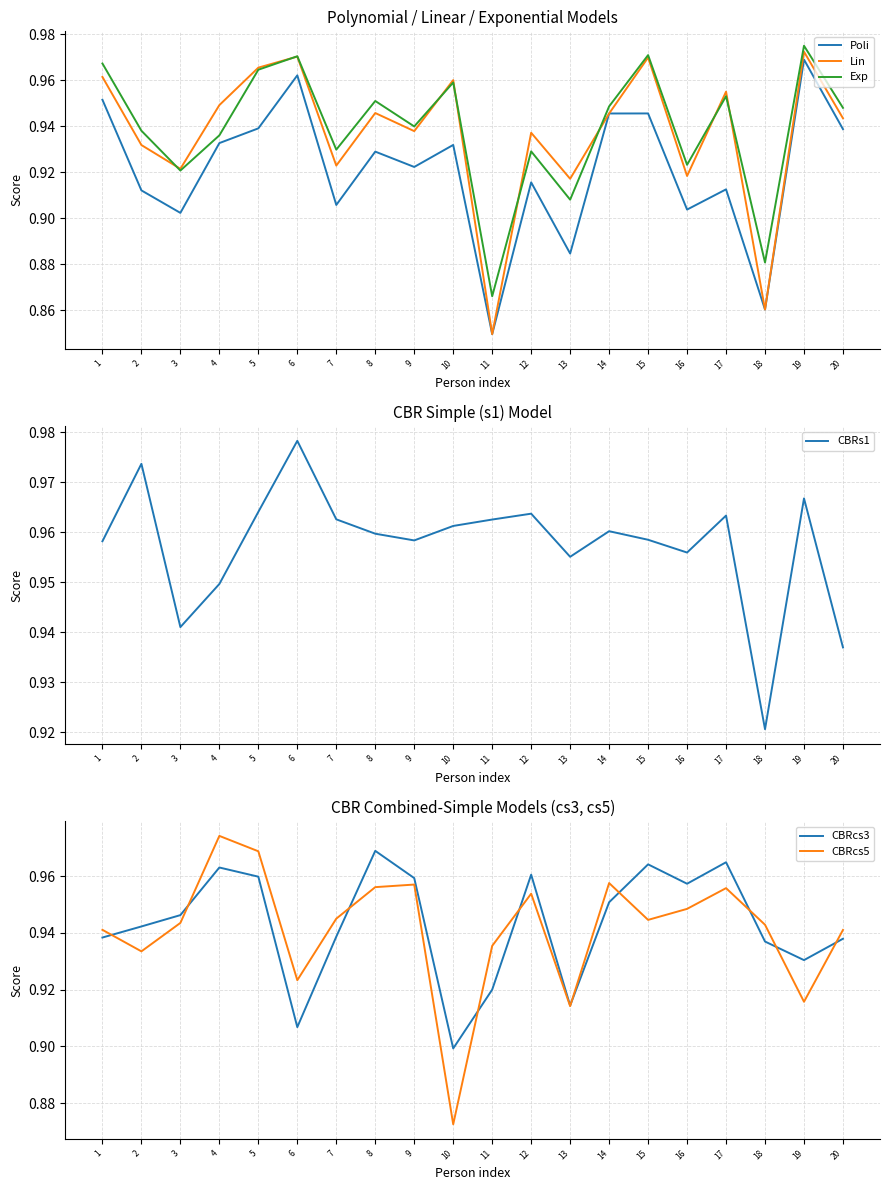

Which category has the lowest value across all series?

11